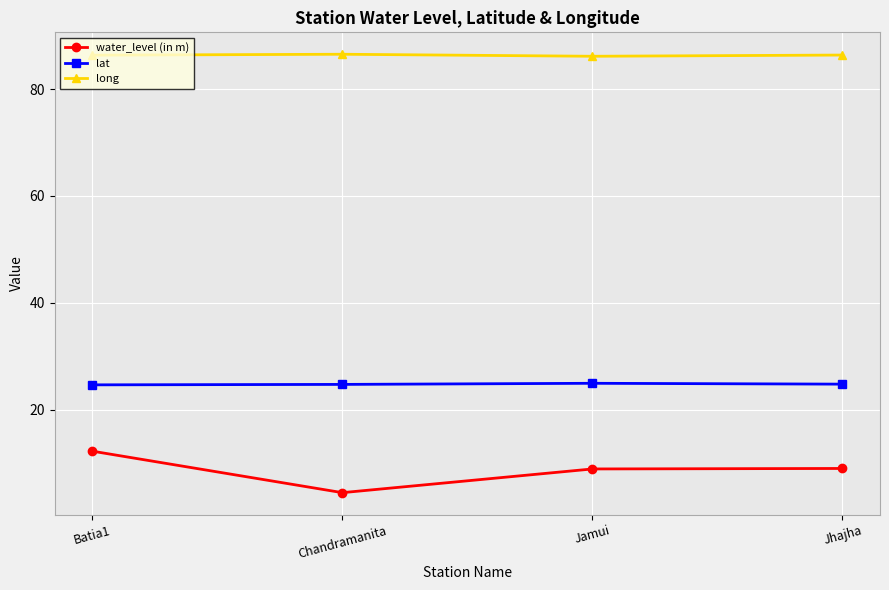

Rank the series at Jamui from highest to lowest value.

long, lat, water_level (in m)